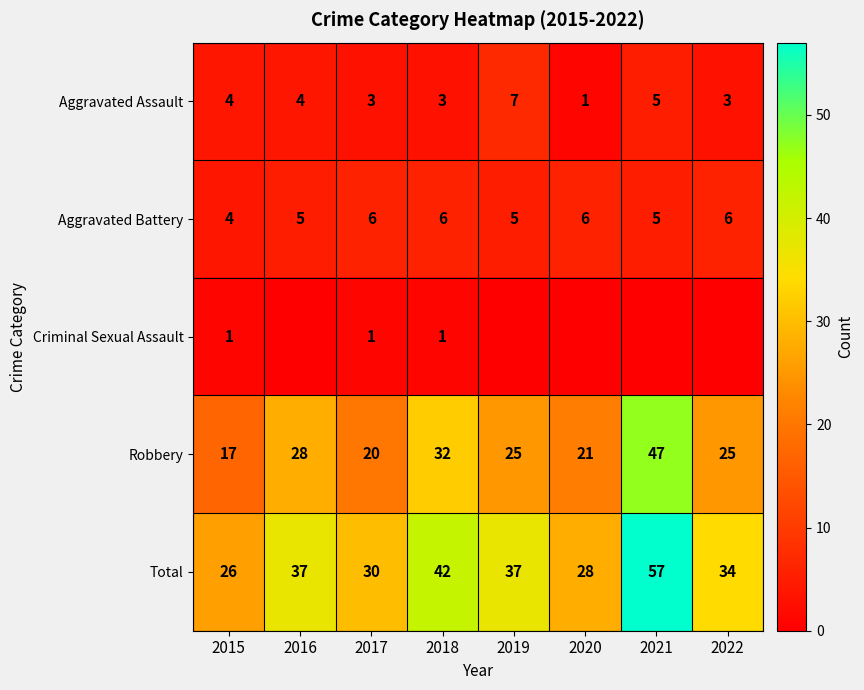

Is the value of Aggravated Battery at 2017 greater than the value of Aggravated Assault at 2022?

Yes